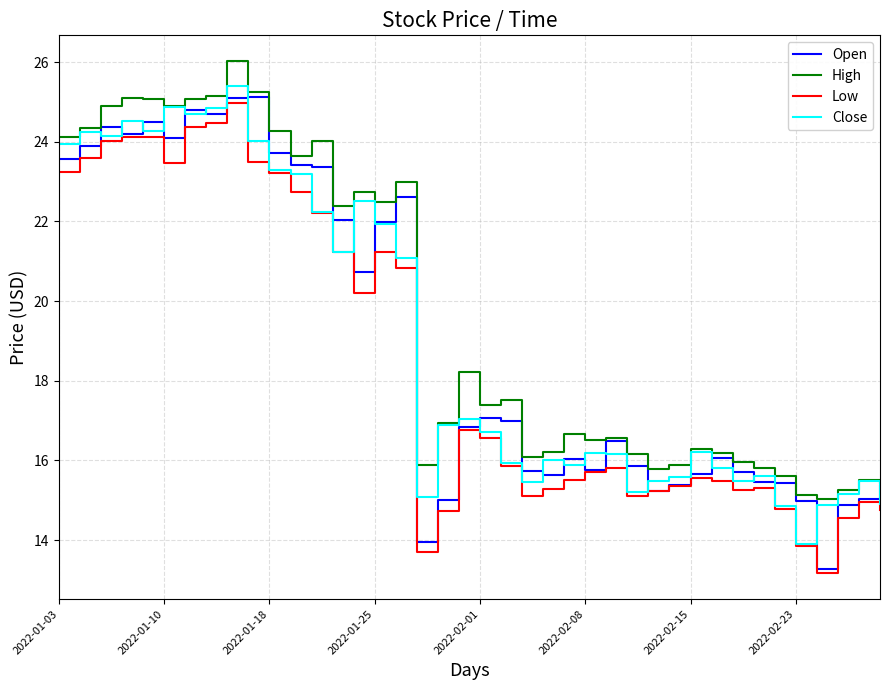

What is the lowest value of the Close series?

13.9